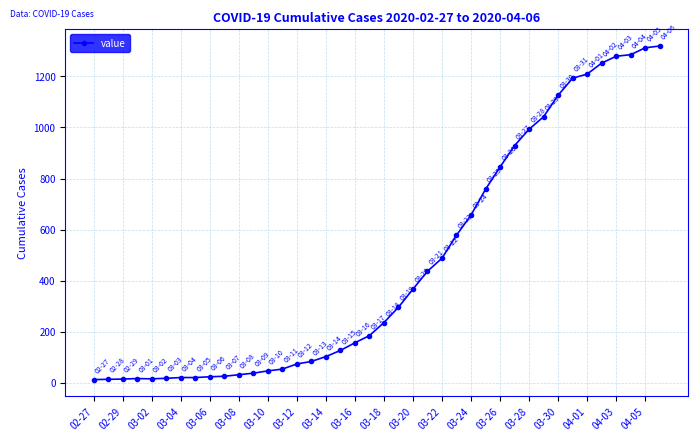

What is the difference between the second highest and second lowest values?

1298